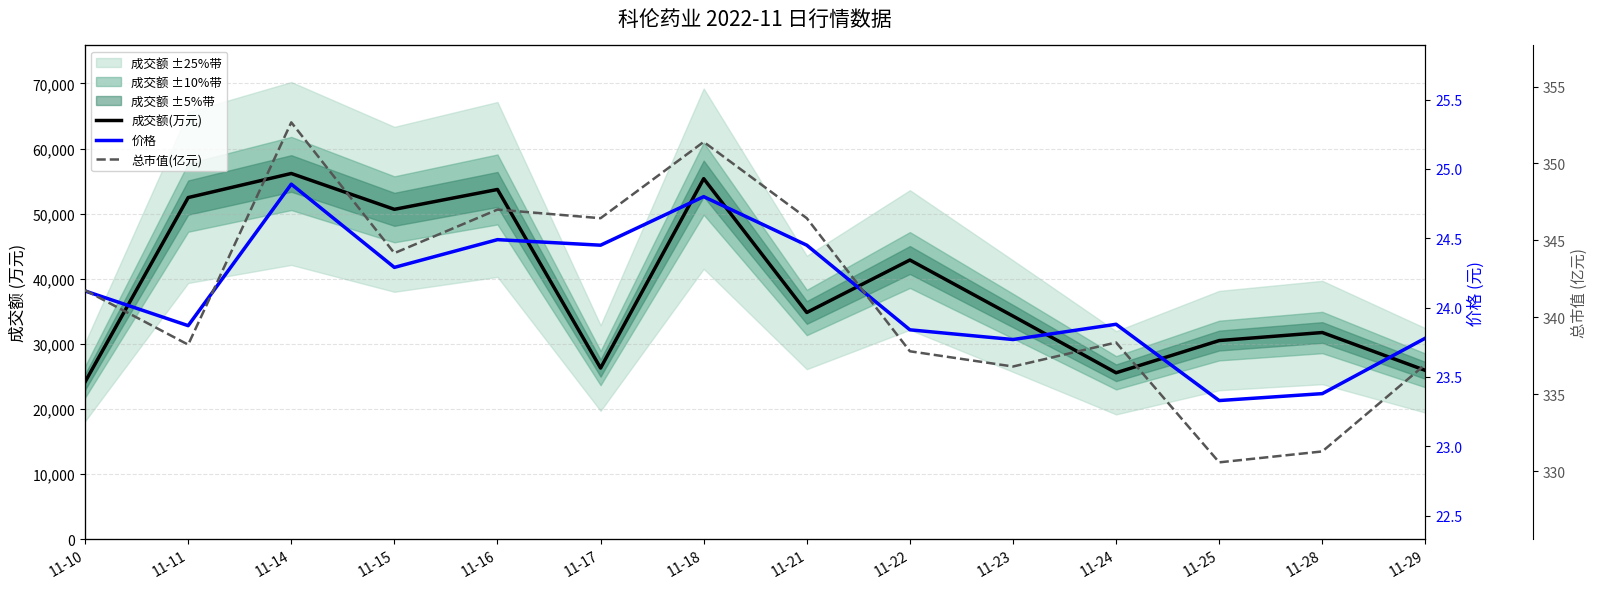

Which series has the largest total across all categories?

成交额(万元)